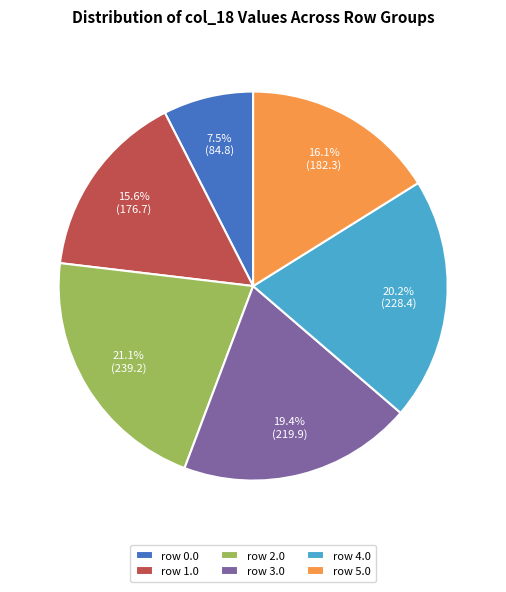

Is there any slice that represents more than half of the pie?

No